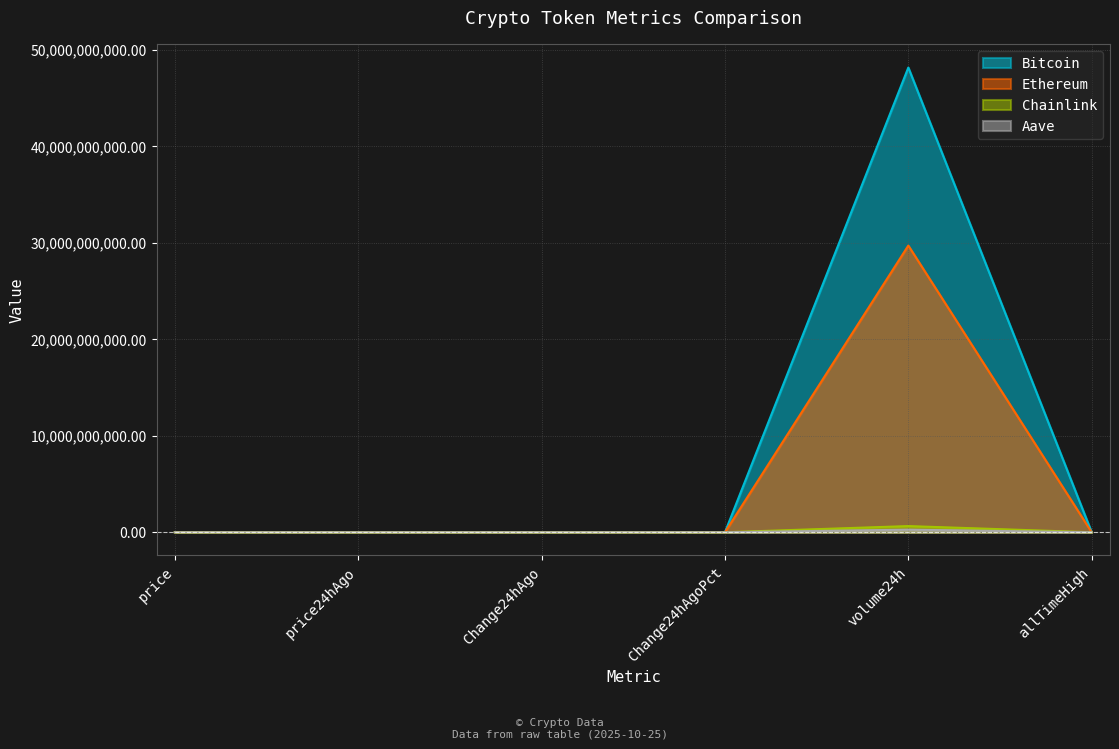

In Chainlink, how many points are lower than both neighbors (excluding endpoints)?

1